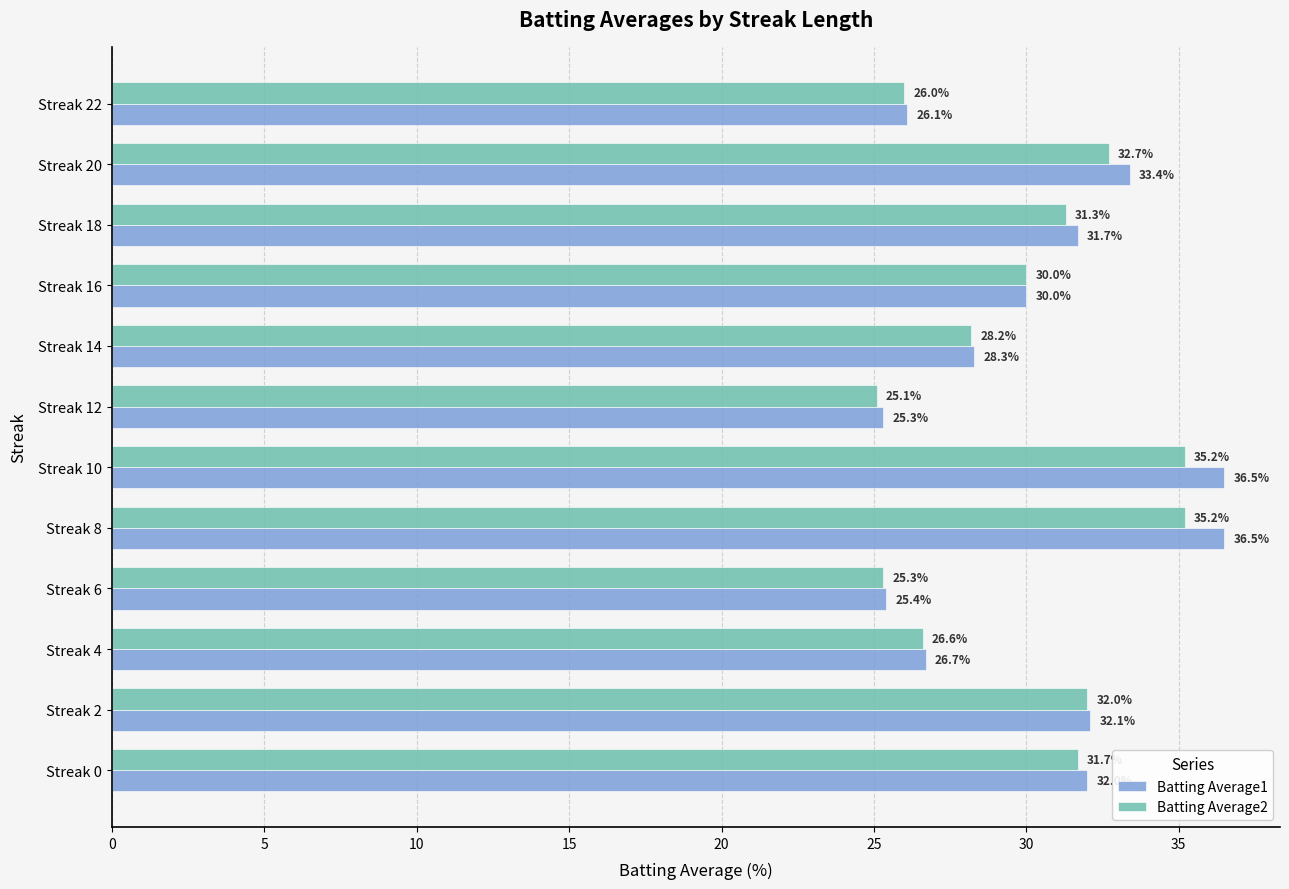

What is the difference between the maximum and minimum values in the Batting Average2 series?

10.1